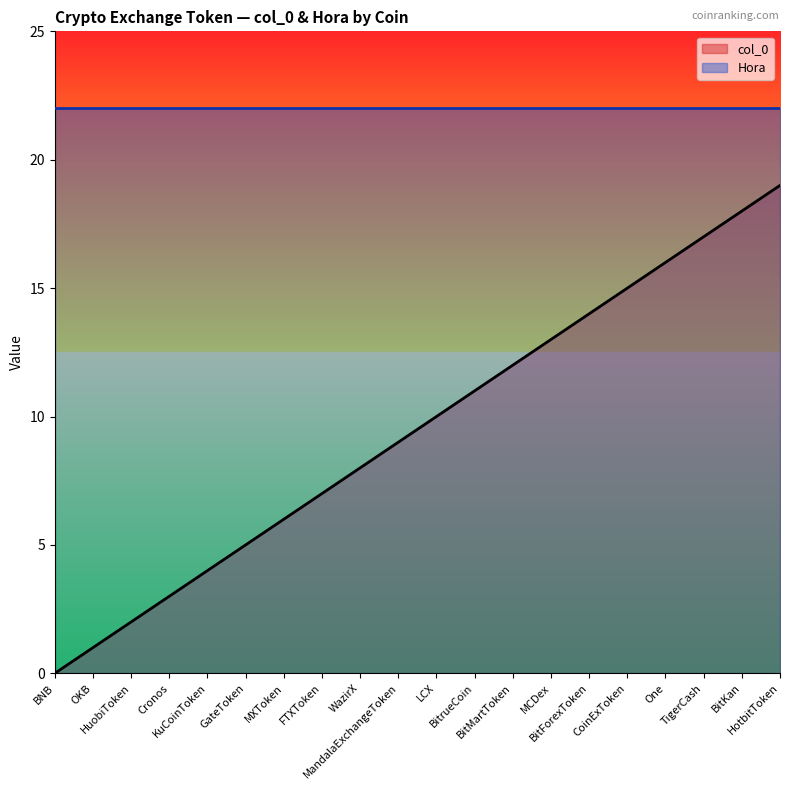

True or false: the data shows 19 at HotbitToken.

True